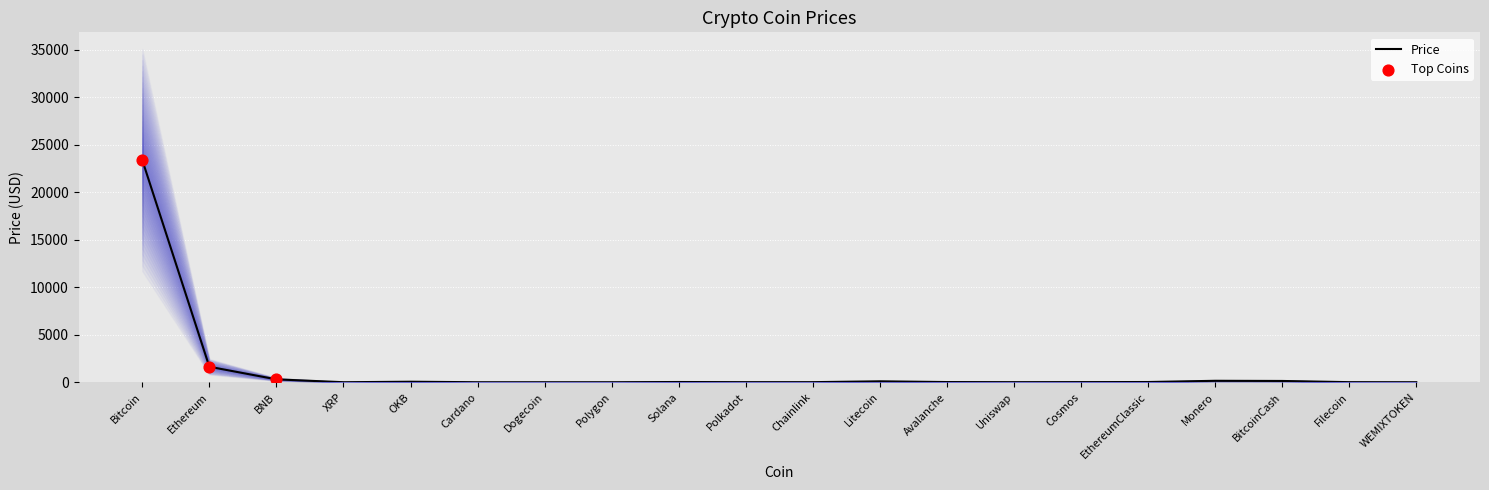

What is the ratio of the value at Polkadot to the value at Chainlink?

0.9